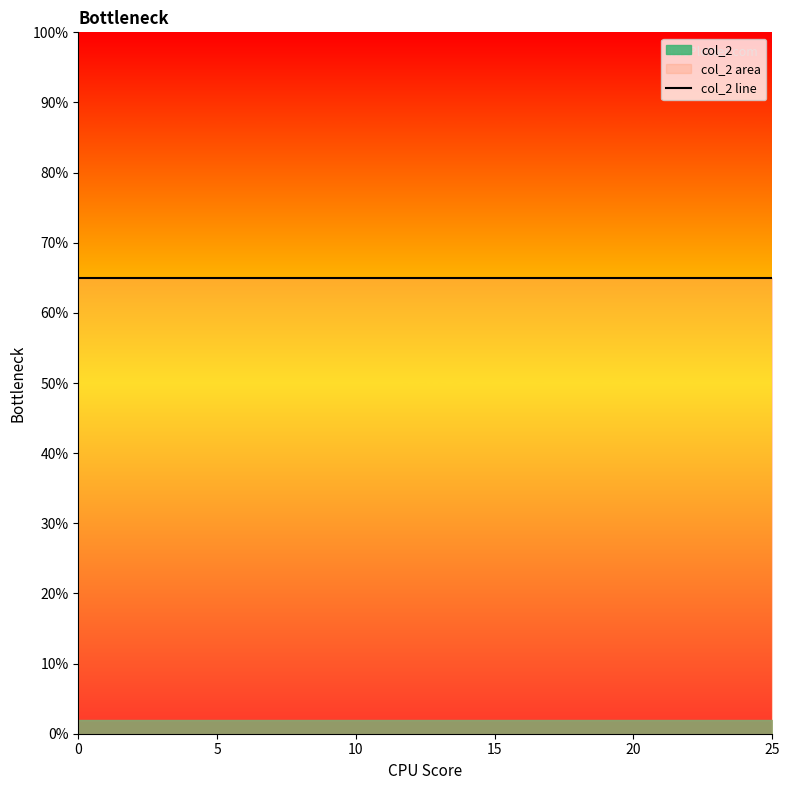

Reading left to right, list all the values displayed in this chart.

col_1: 0=0.0	1=1.0	2=2.0	3=3.0	4=4.0	5=5.0	6=6.0	7=7.0	8=8.0	9=9.0	10=10.0	11=11.0	12=12.0	13=13.0	14=14.0	15=15.0	16=16.0	17=17.0	18=18.0	19=19.0	20=20.0	21=21.0	22=22.0	23=23.0	24=24.0	25=25.0
col_2: 0=0.7	1=0.7	2=0.7	3=0.7	4=0.7	5=0.7	6=0.7	7=0.7	8=0.7	9=0.7	10=0.7	11=0.7	12=0.7	13=0.7	14=0.7	15=0.7	16=0.7	17=0.7	18=0.7	19=0.7	20=0.7	21=0.7	22=0.7	23=0.7	24=0.7	25=0.7